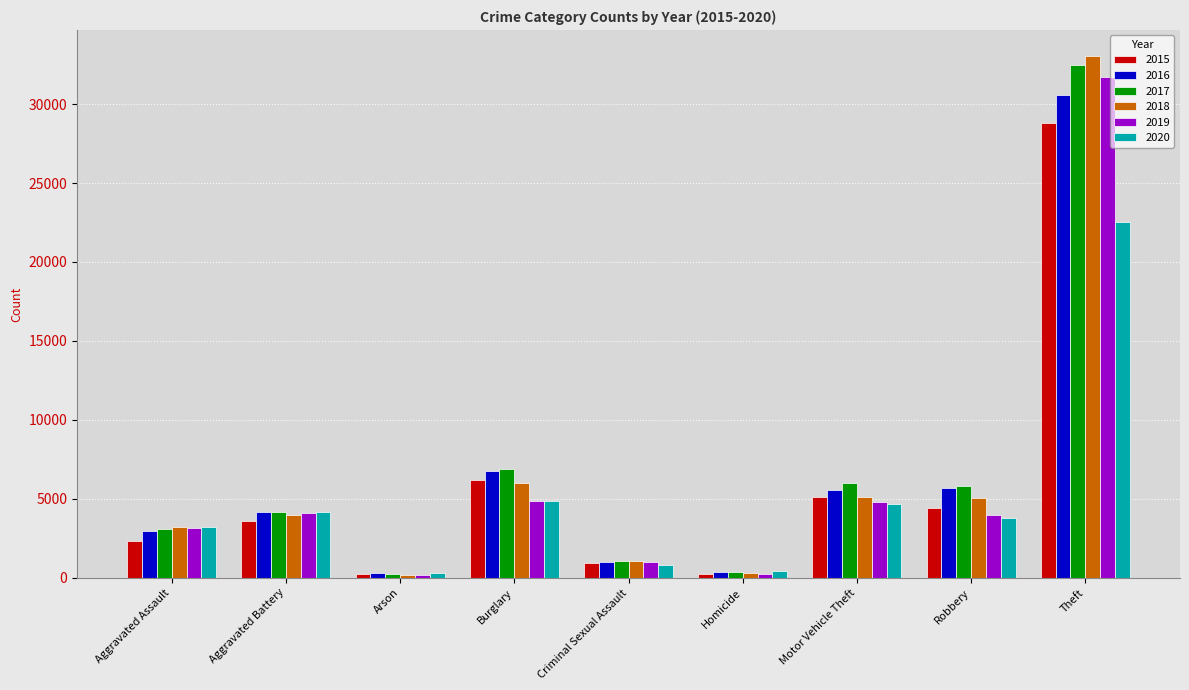

What is the spread (max minus min) of values at Burglary?

1998